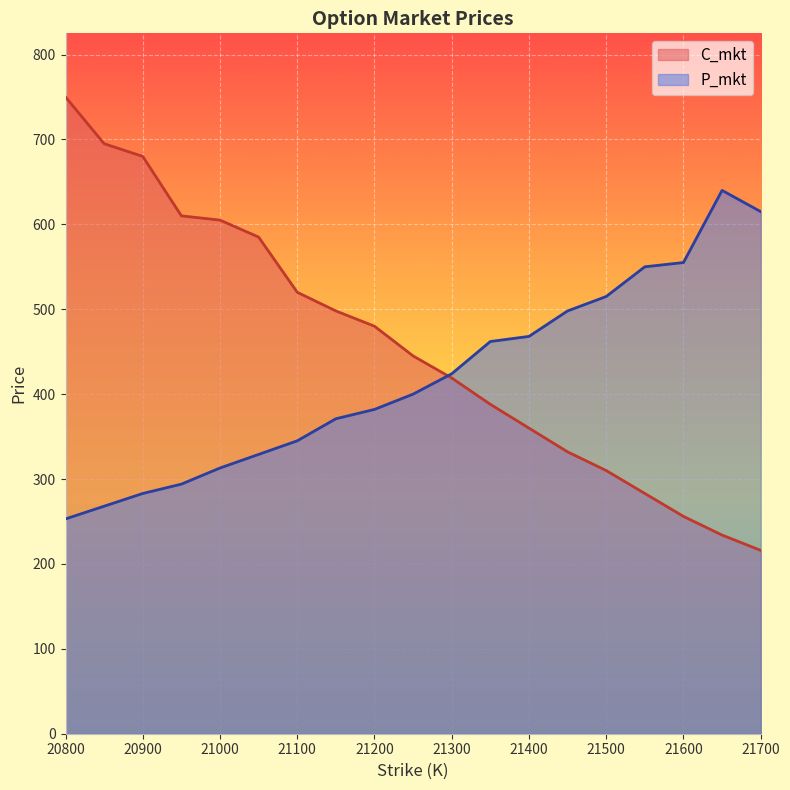

Which has a higher value, 21100 or 21350?

21100